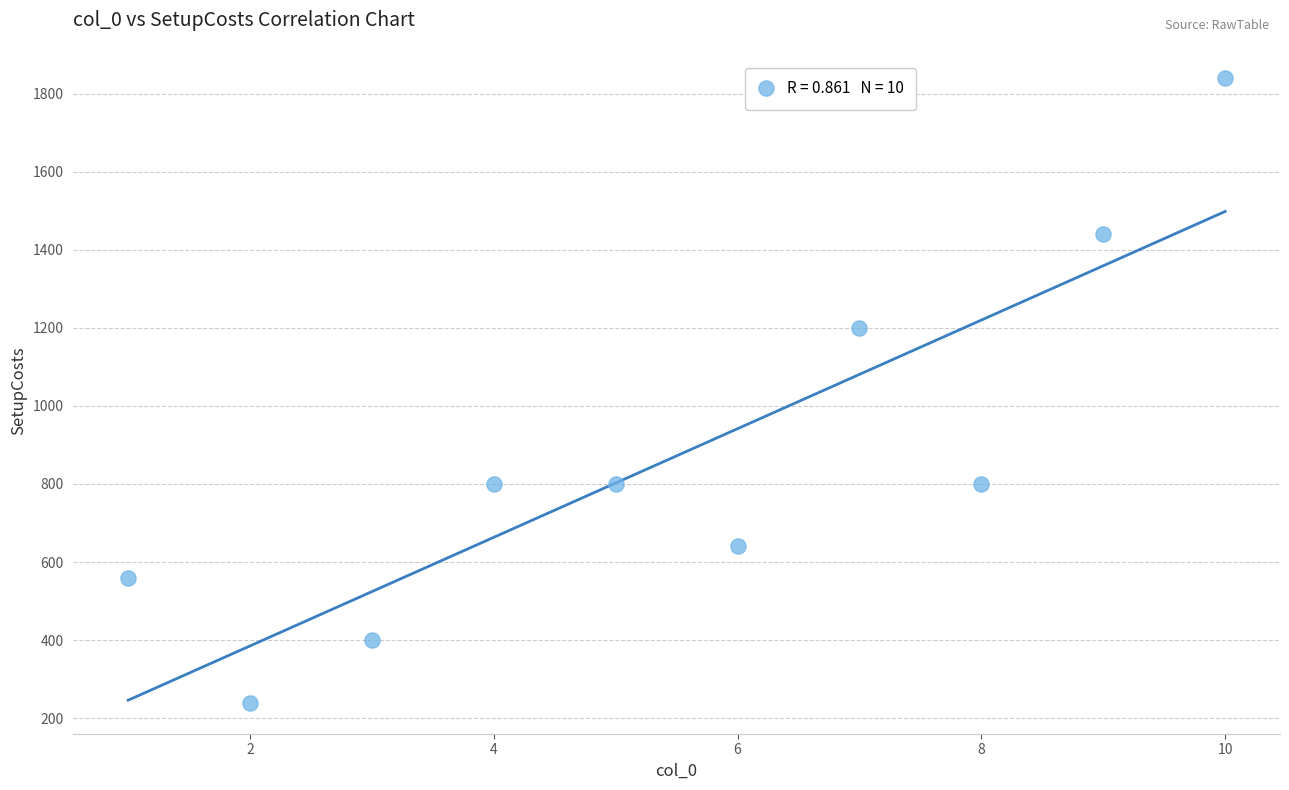

What Y value in the scatter plot is closest to 1040?

1200